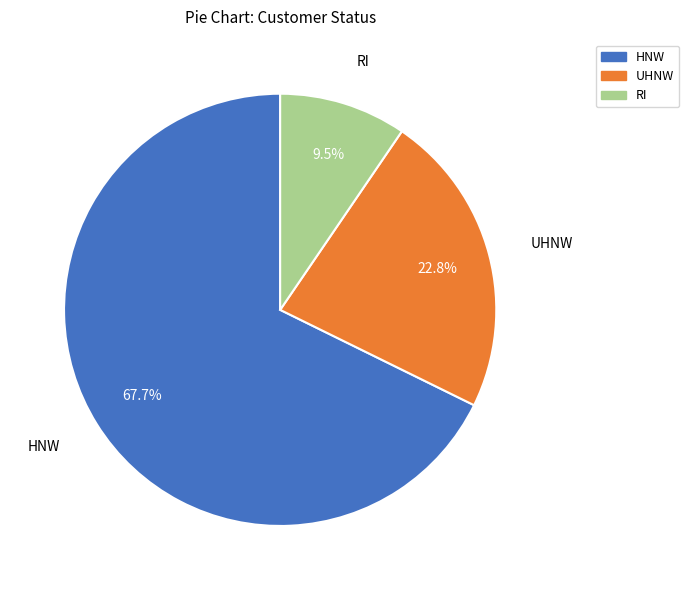

Which category has the biggest portion of the pie?

HNW